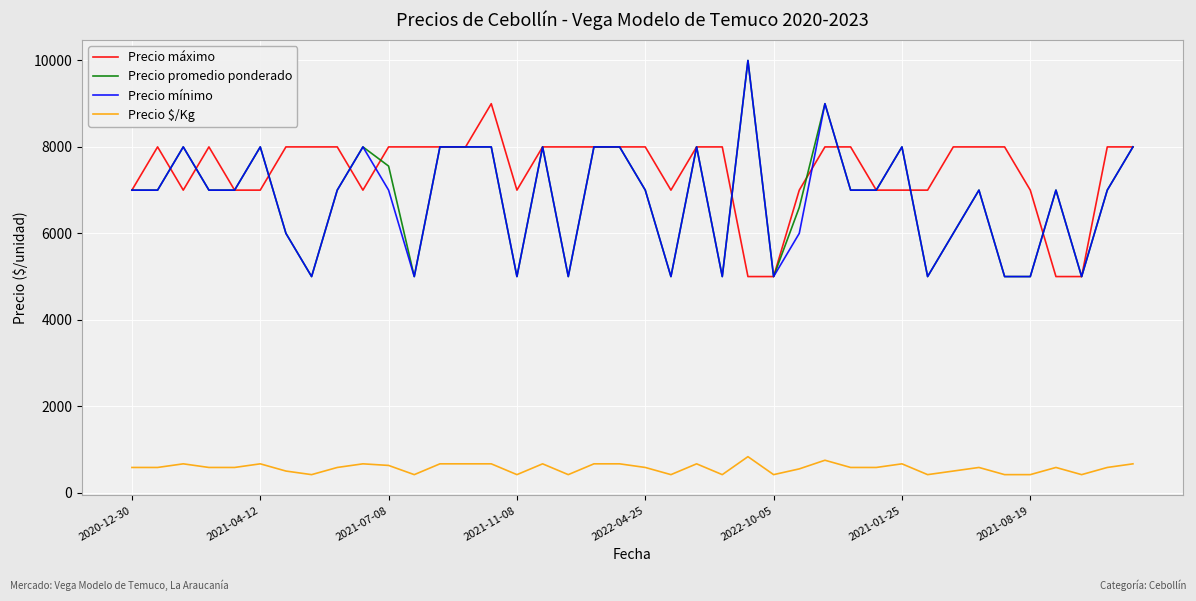

True or false: Precio máximo and Precio $/Kg cross at least once.

False